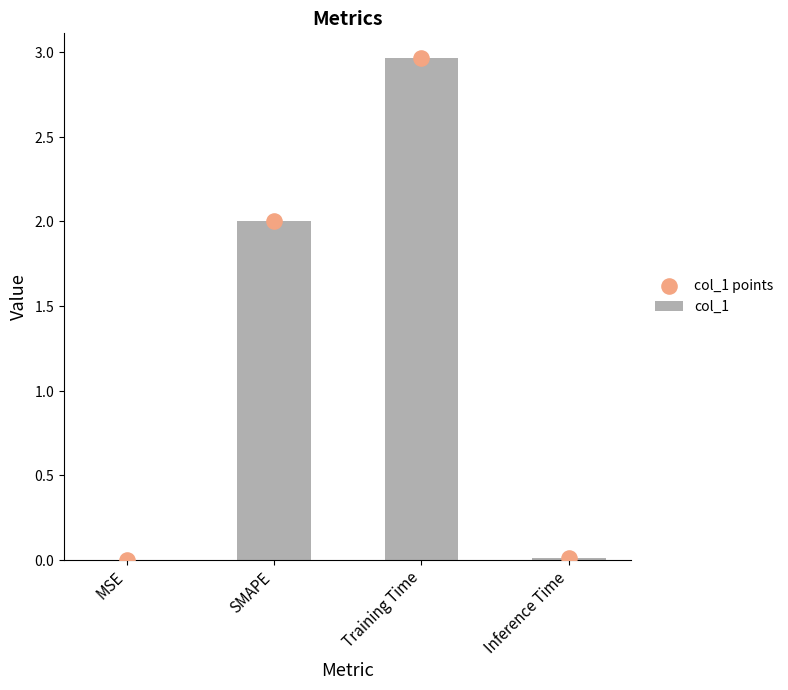

Which series contains the highest Y value?

col_1